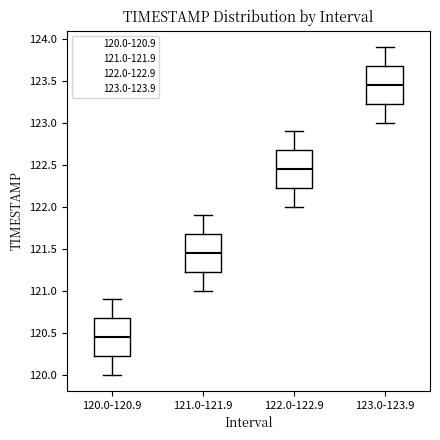

Reading left to right, transcribe this box plot: for each box, give where its median line is, the range the box spans, and where its two whiskers end, as read against the y-axis. The values are not printed on the chart, so give them approximately, as read against the axis.

120.0-120.9: median 120.45, box 120.25 to 120.70, whiskers 120.00 to 120.90
121.0-121.9: median 121.45, box 121.25 to 121.70, whiskers 121.00 to 121.90
122.0-122.9: median 122.45, box 122.25 to 122.70, whiskers 122.00 to 122.90
123.0-123.9: median 123.45, box 123.25 to 123.70, whiskers 123.00 to 123.90